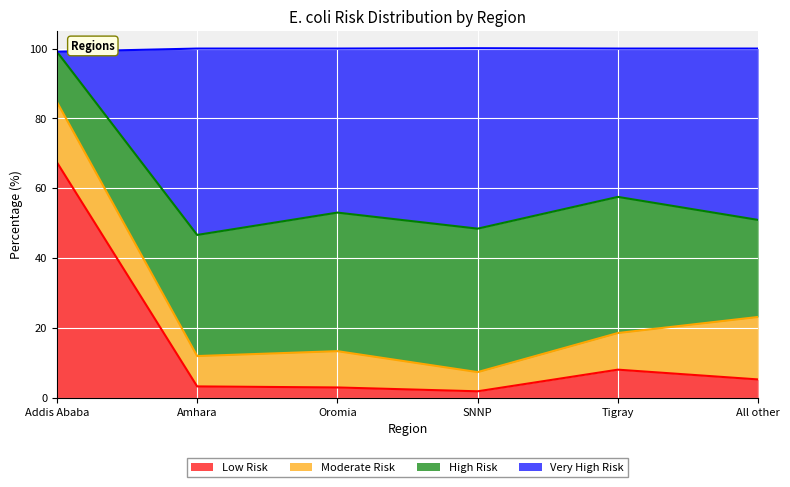

At which label does Low Risk reach its peak?

Addis Ababa